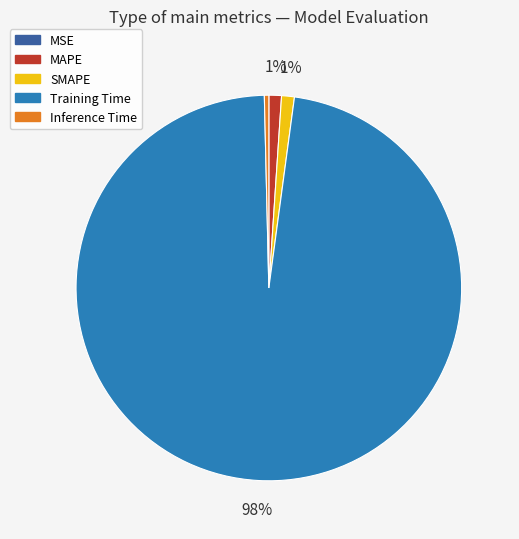

To the nearest percent, what portion does Training Time represent?

98%